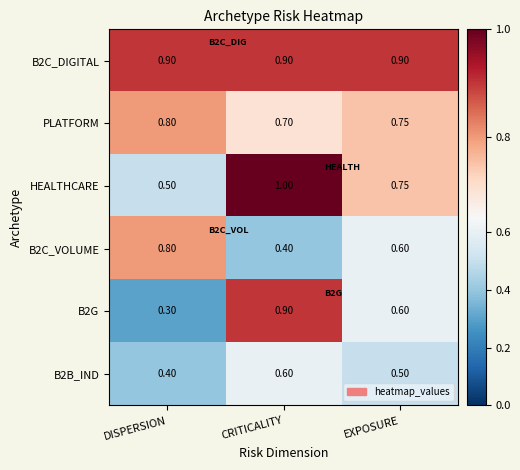

At which label is PLATFORM closest to 0?

CRITICALITY